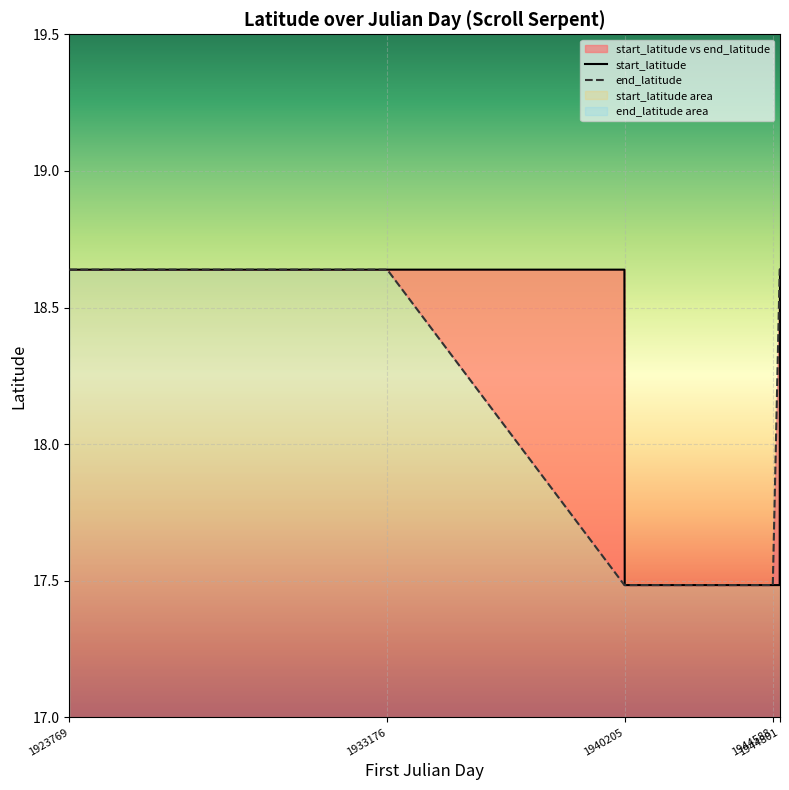

At which label does end_latitude reach its peak?

1923769